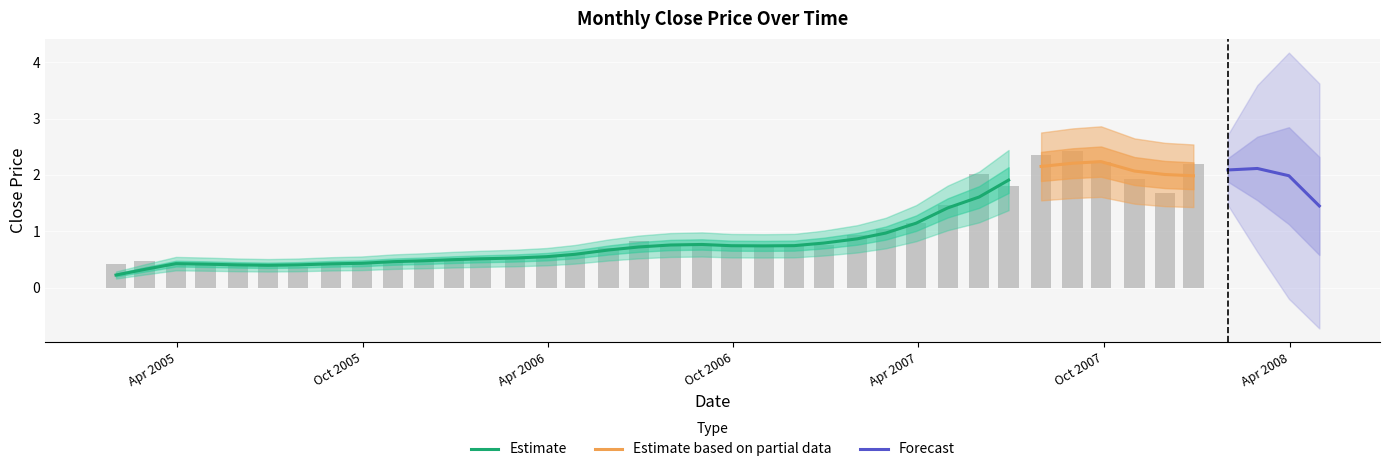

What is the label of the 28th bar from the left?

2007-04-30